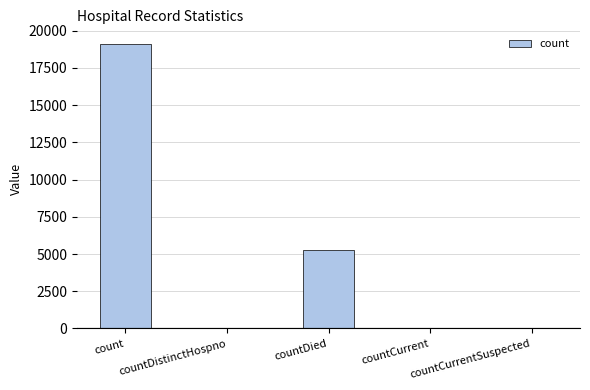

What is the difference between the second highest and second lowest values?

5250